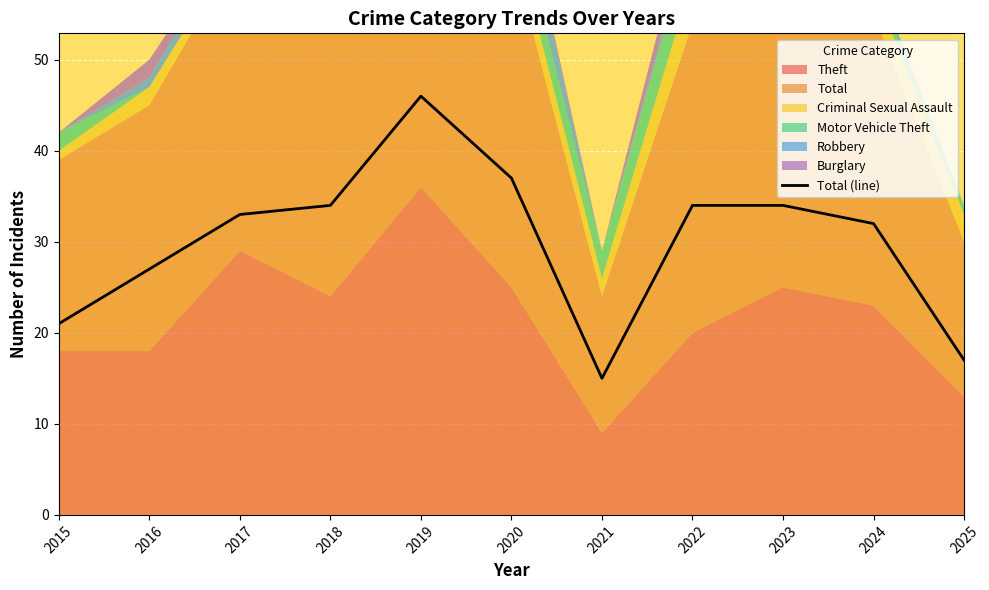

What is the difference between the second highest and second lowest values?

20